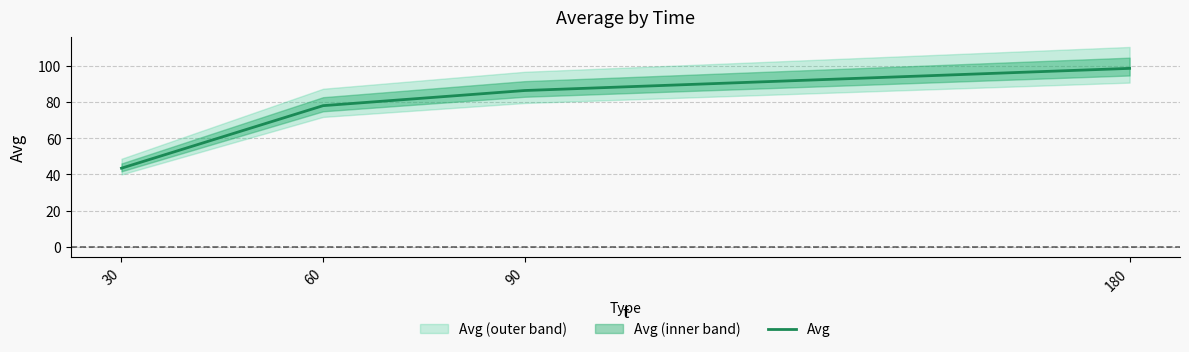

Approximately how many times larger is the value at 60 compared to 30?

1.8